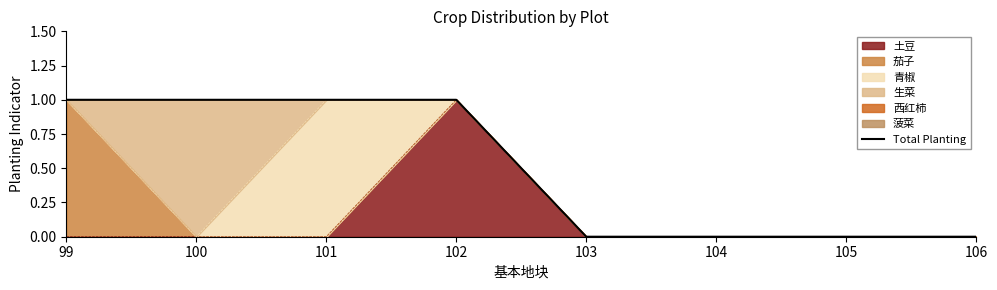

Rank the categories by value from lowest to highest.

103, 104, 105, 106, 99, 100, 101, 102